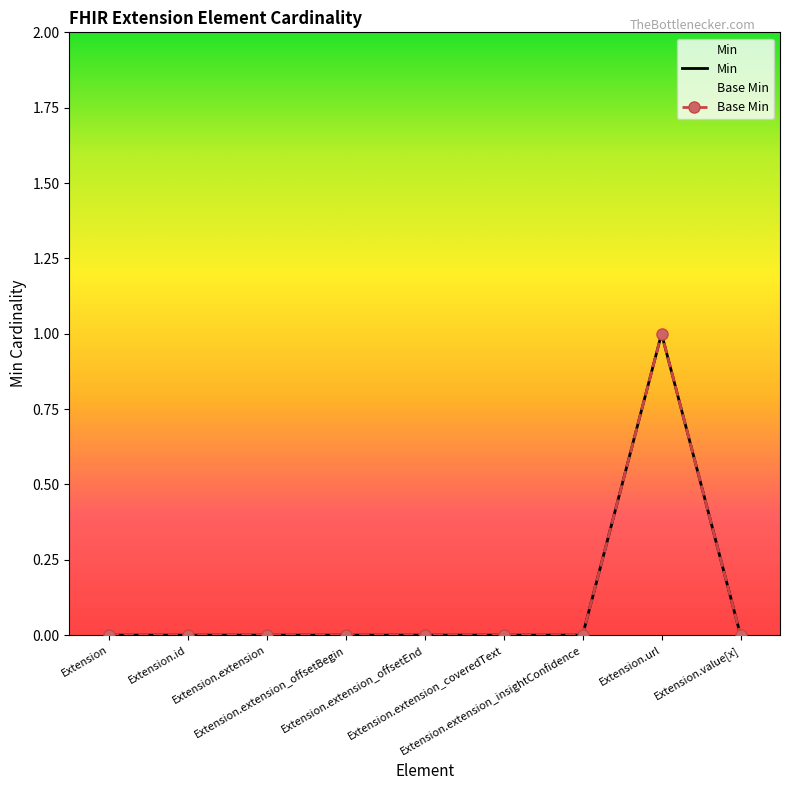

What position from the right is Extension.extension?

7